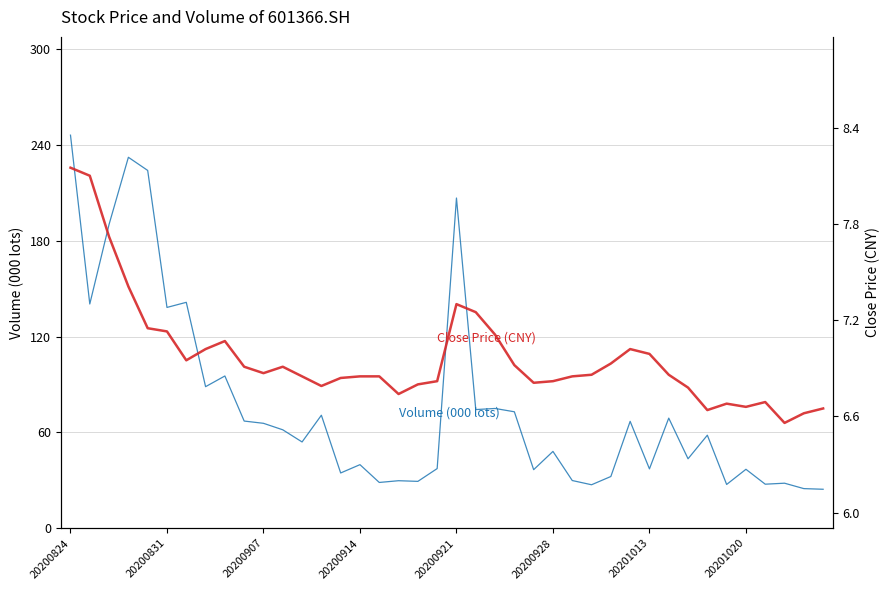

What are all the series names shown in the legend?

Volume (000 lots), Close Price (CNY)